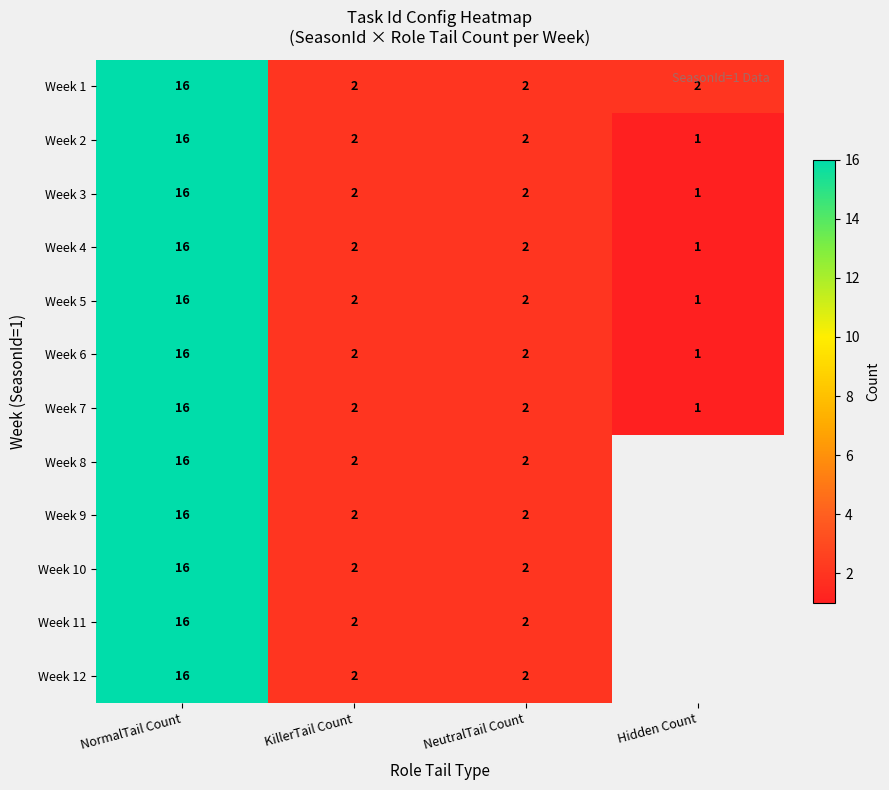

What is the sum of all Week 7 values?

21